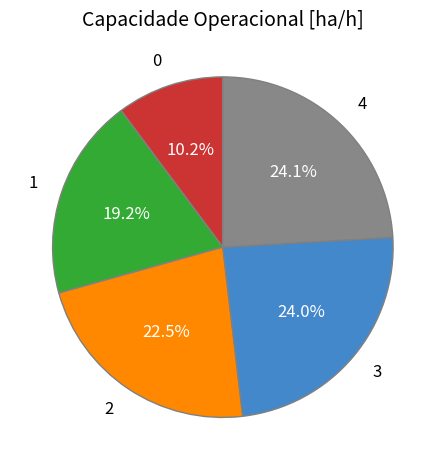

To the nearest percent, what is the difference between the 2 and 1 slice percentages?

3%